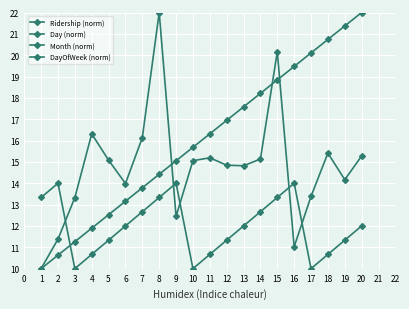

True or false: Day (norm) and Month (norm) cross at least once.

False